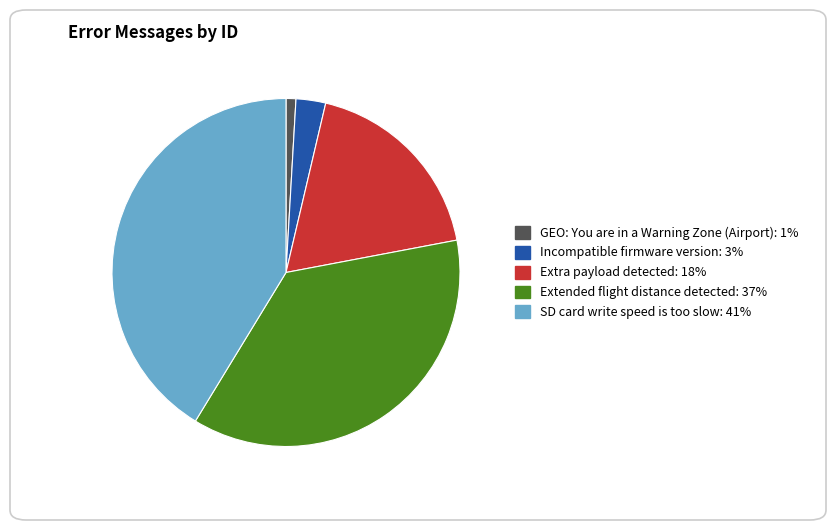

Count the number of slices in the pie.

5